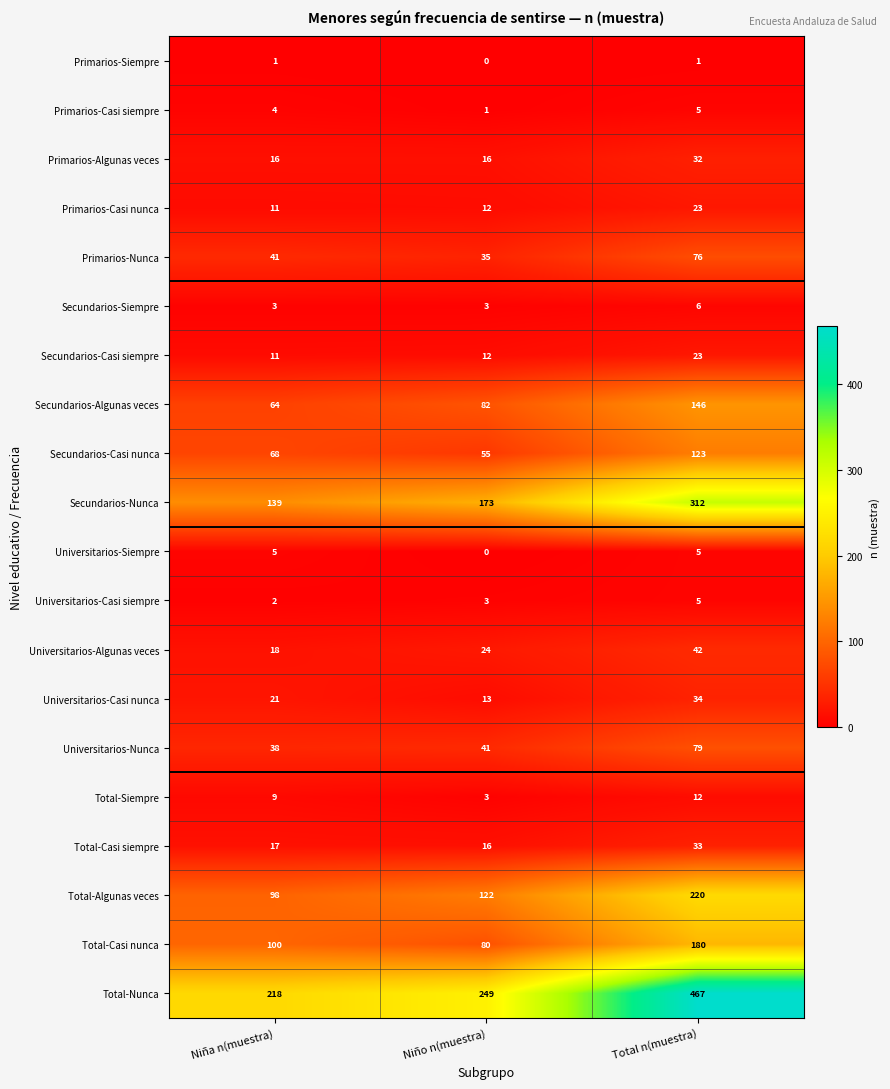

Read the Universitarios-Casi nunca value at Niño n(muestra), to the nearest 5.

15